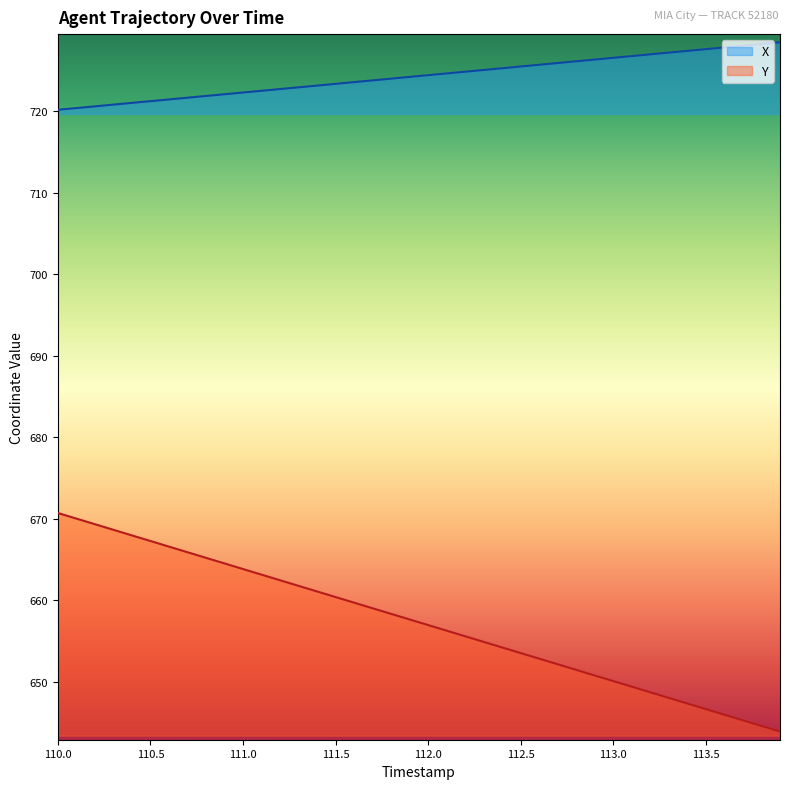

True or false: X and Y intersect in this chart.

False